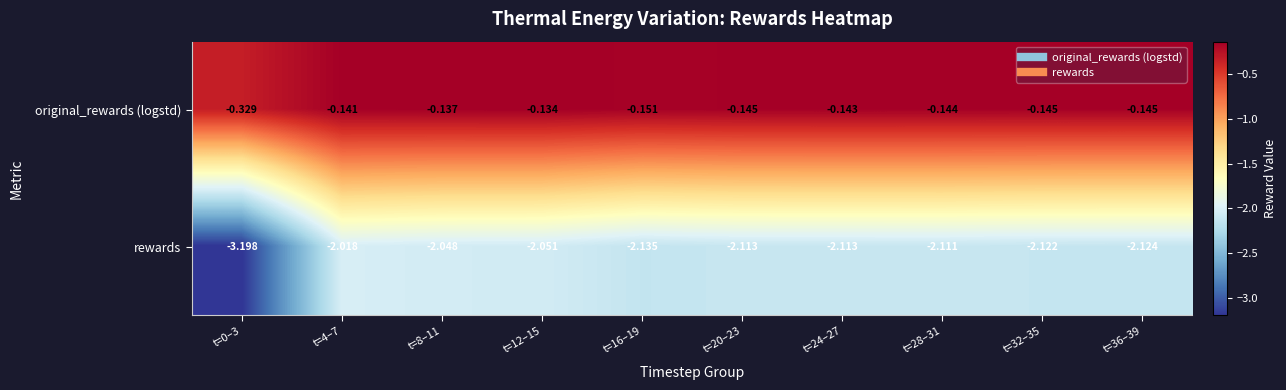

Between t=24–27 and t=32–35, which series saw the biggest shift?

rewards